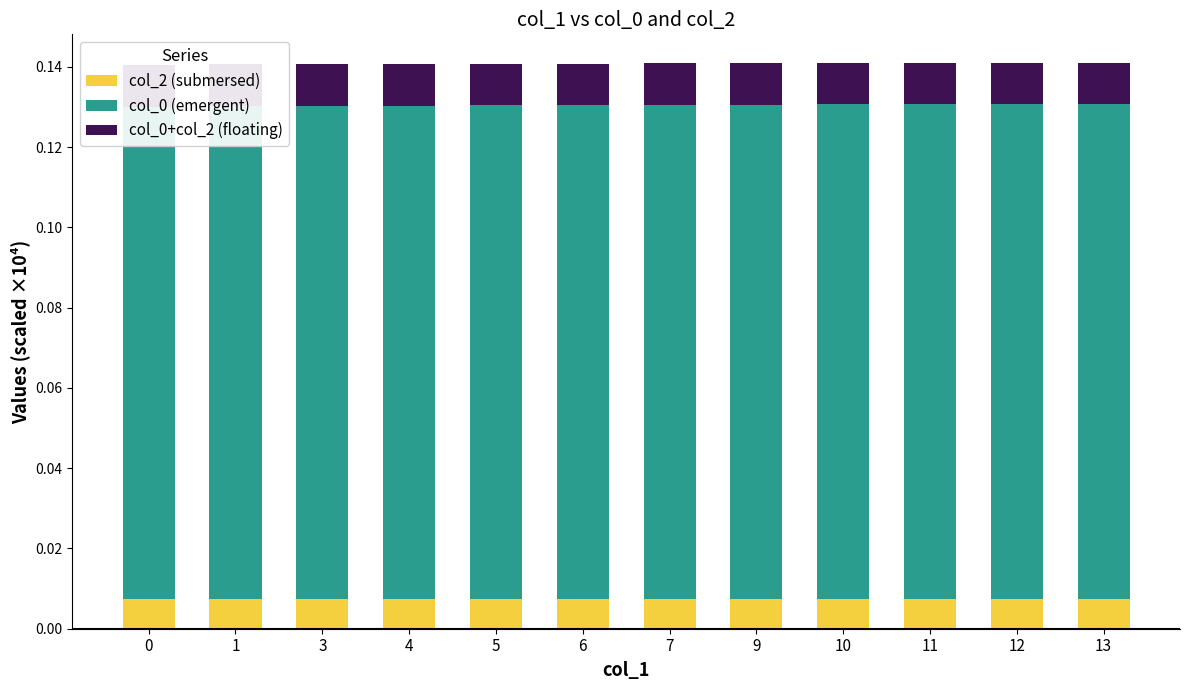

Reading left to right, transcribe all the data shown in this chart.

col_2 (submersed): 0=0.0	1=0.0	3=0.0	4=0.0	5=0.0	6=0.0	7=0.0	9=0.0	10=0.0	11=0.0	12=0.0	13=0.0
col_0 (emergent): 0=0.1	1=0.1	3=0.1	4=0.1	5=0.1	6=0.1	7=0.1	9=0.1	10=0.1	11=0.1	12=0.1	13=0.1
col_0+col_2 (floating): 0=0.0	1=0.0	3=0.0	4=0.0	5=0.0	6=0.0	7=0.0	9=0.0	10=0.0	11=0.0	12=0.0	13=0.0